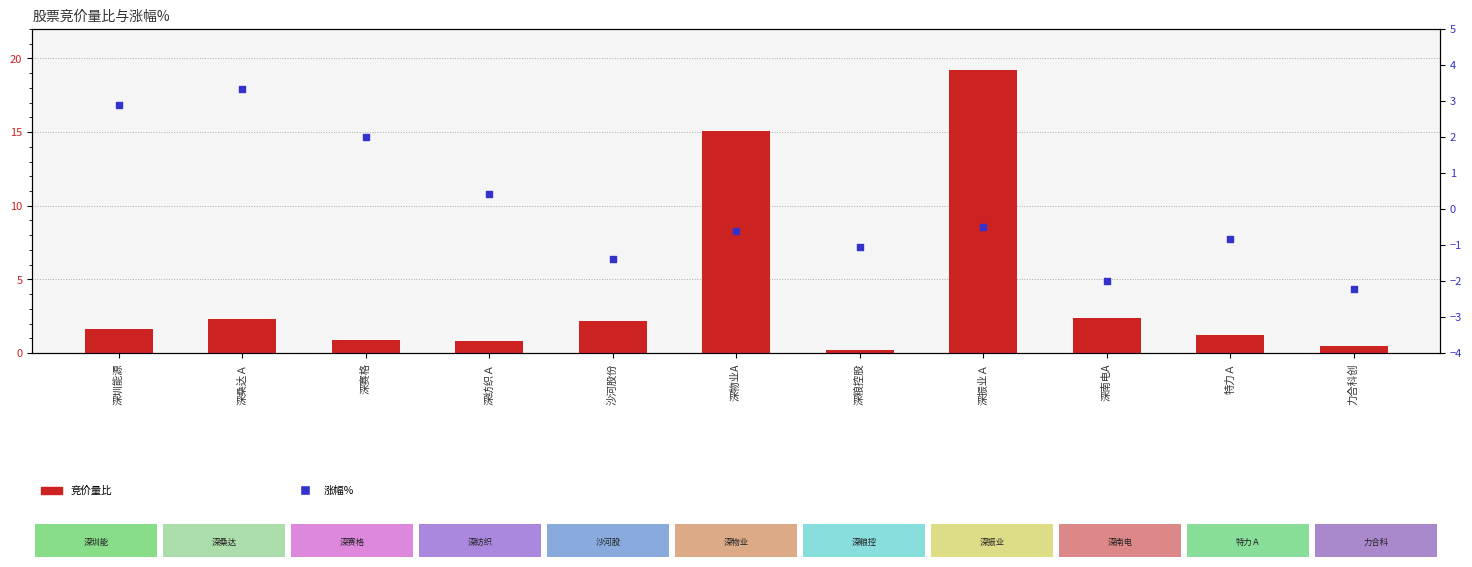

What are all the series names shown in the legend?

竞价量比, 涨幅%